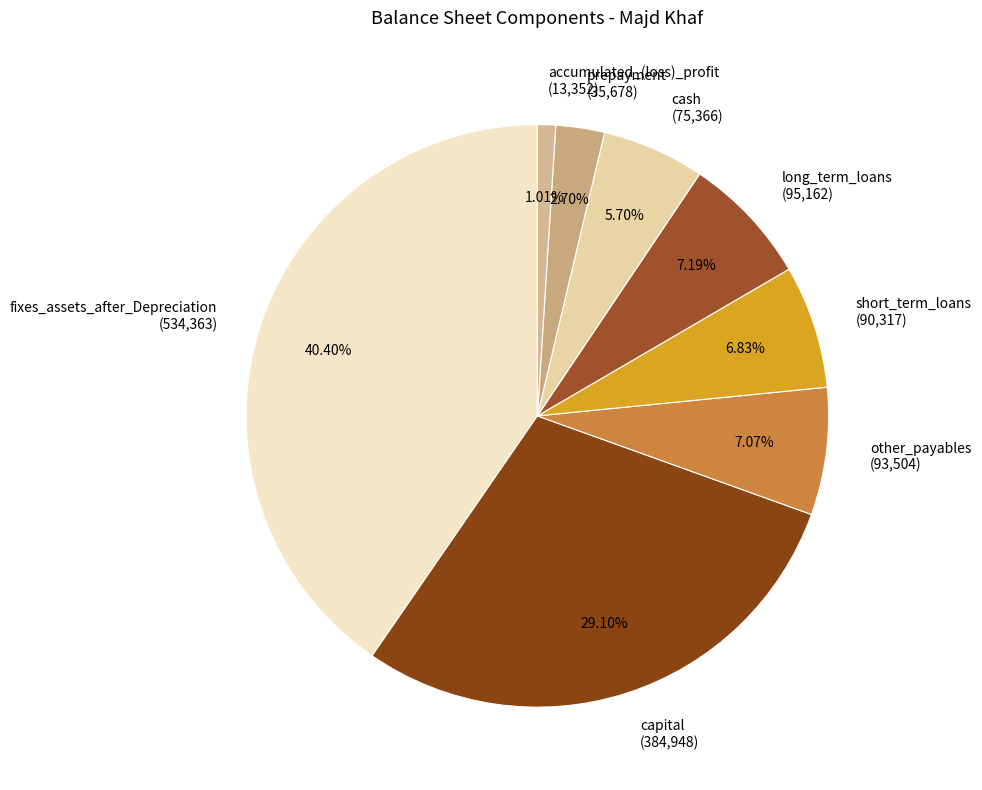

Approximately how many times larger is the value at long_term_loans (95,162) compared to other_payables (93,504)?

1.0